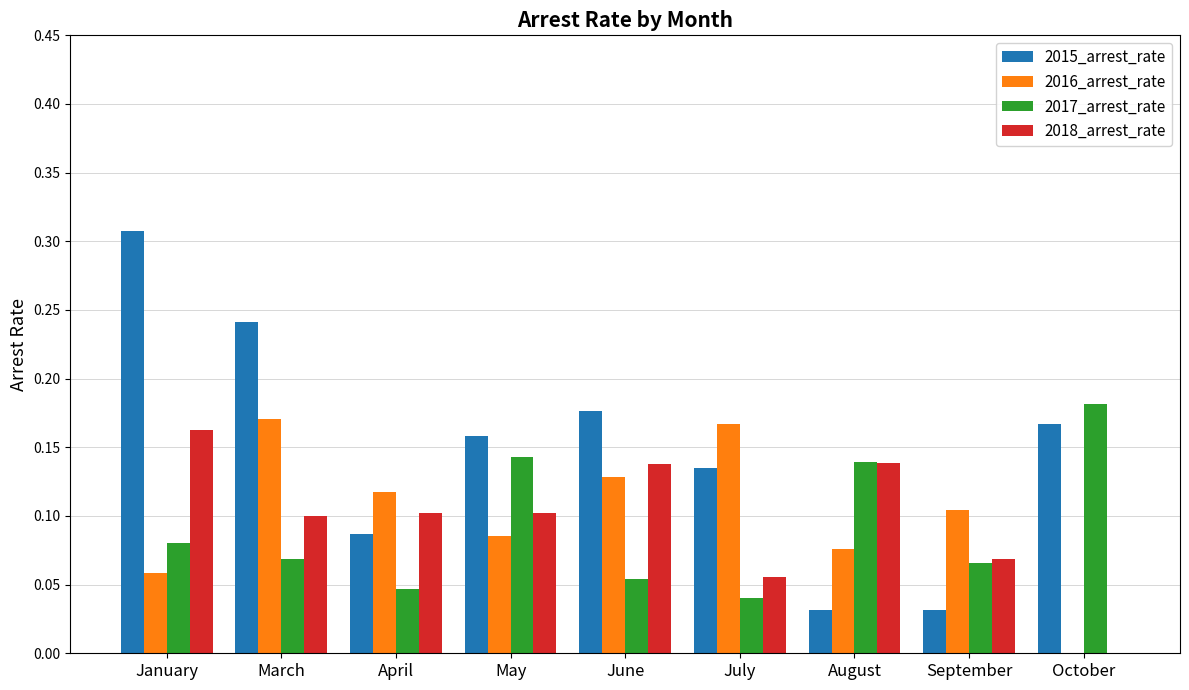

The value of 2015_arrest_rate at January is 0.1. True or false?

False